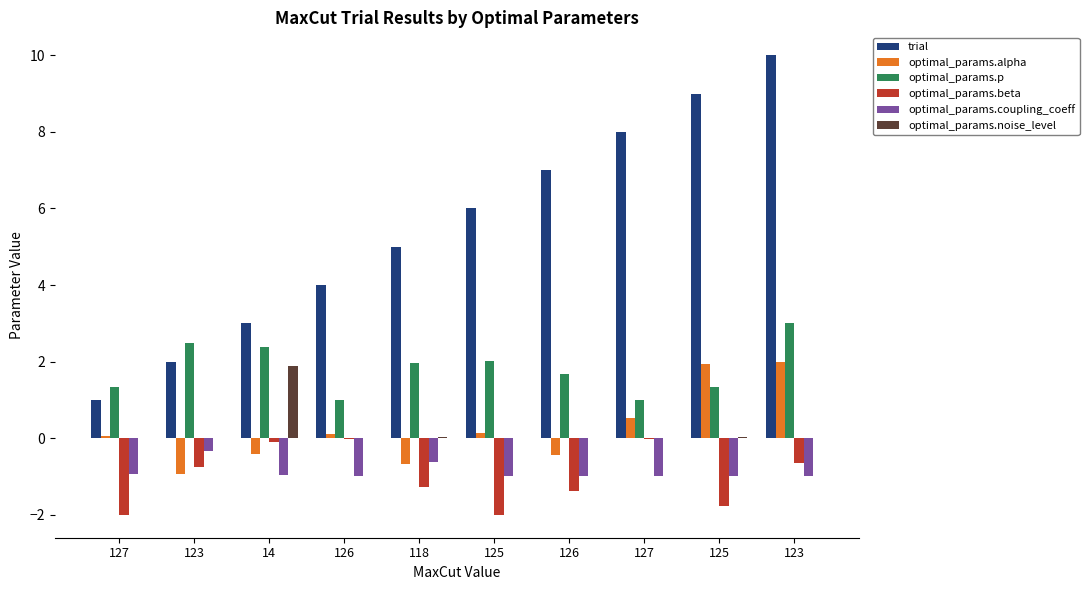

Is it true that optimal_params.noise_level equals 0.7 at 14?

False